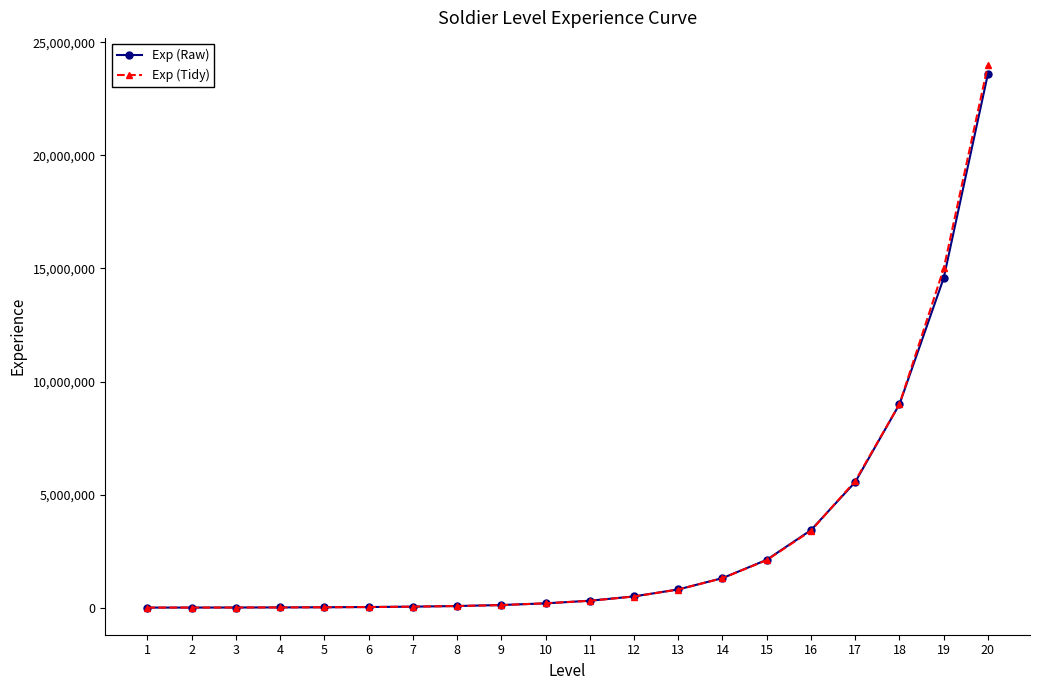

What is the value of the Exp (Tidy) point at the 7th from the left?

42000